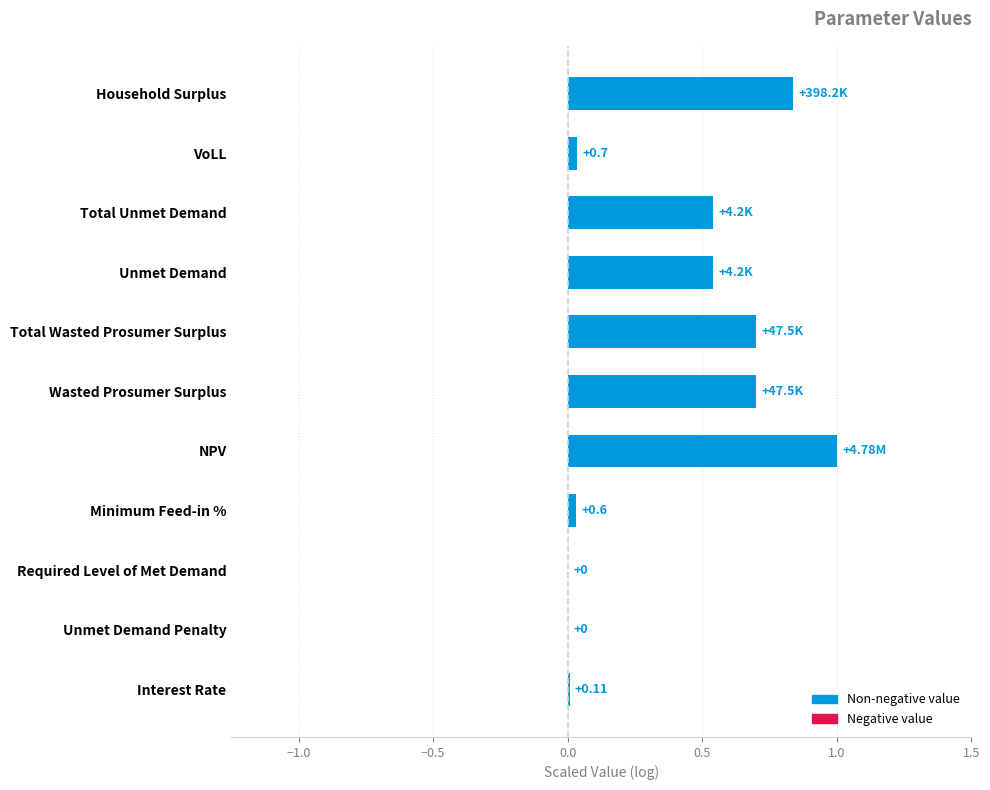

Count the number of data series in this chart.

1